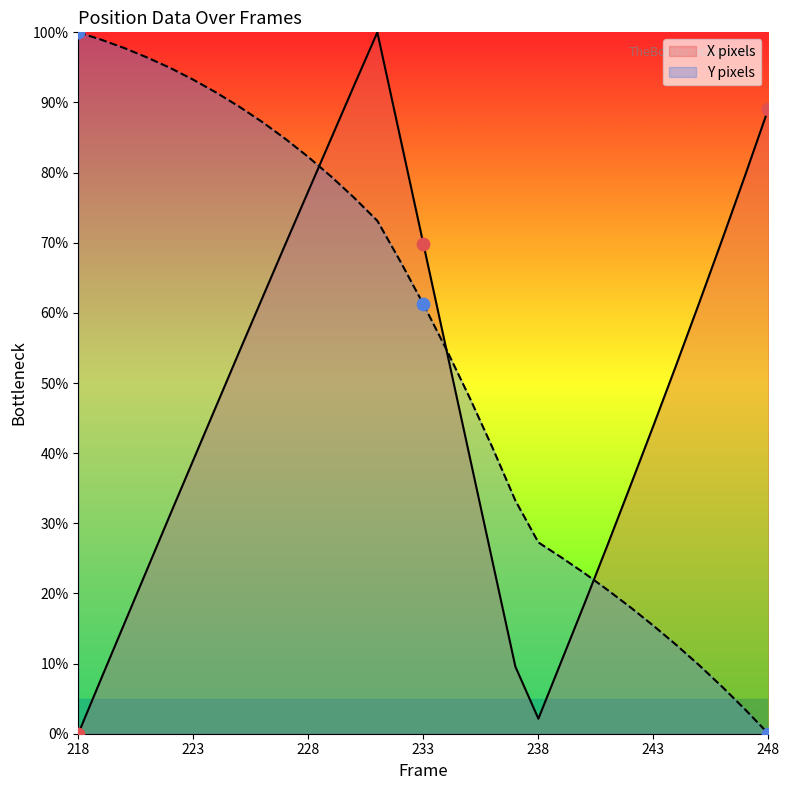

What are all the series names shown in the legend?

X pixels, Y pixels